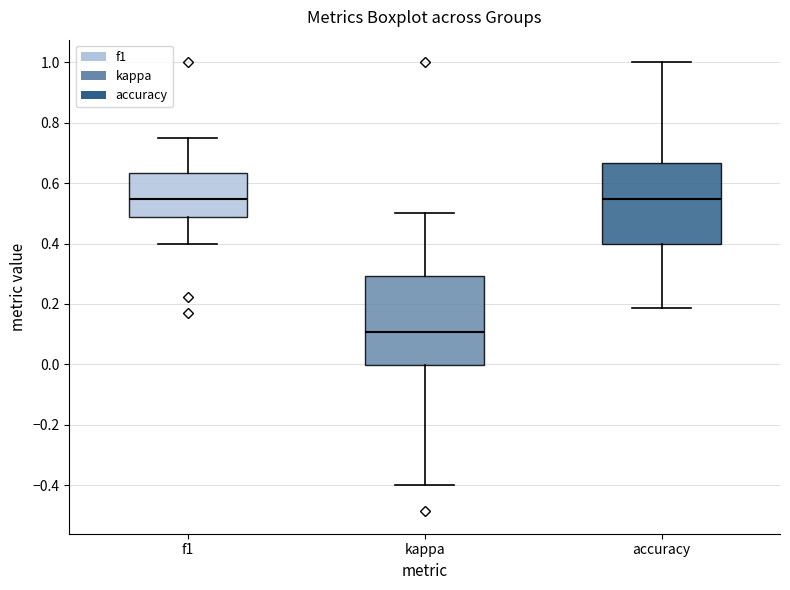

Where does the upper whisker of the box for f1 end on the y-axis? The values are not printed on the chart, so give them approximately, as read against the axis.

0.76